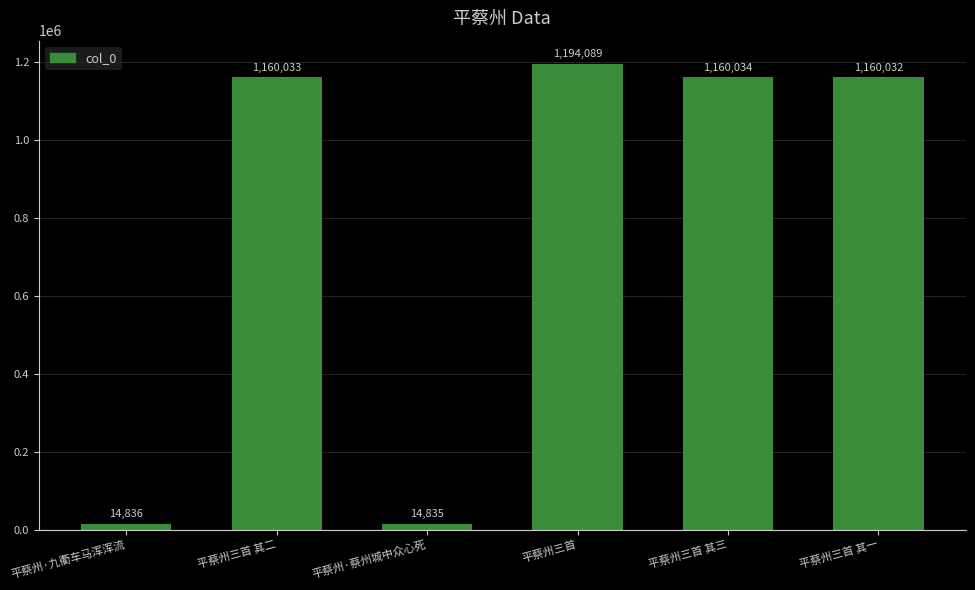

Are the bars horizontal?

No